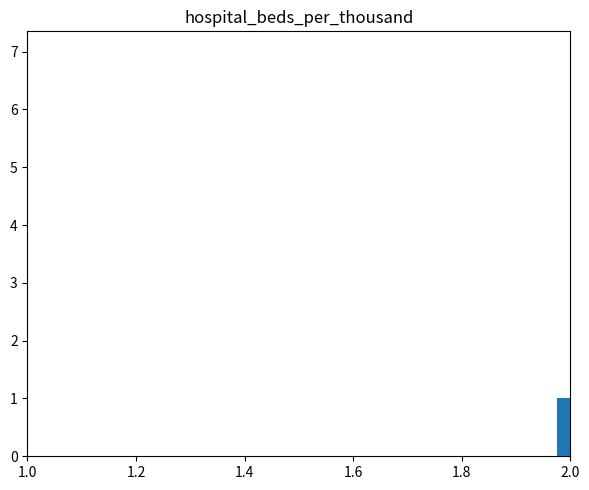

What is the difference between the maximum and minimum values?

7